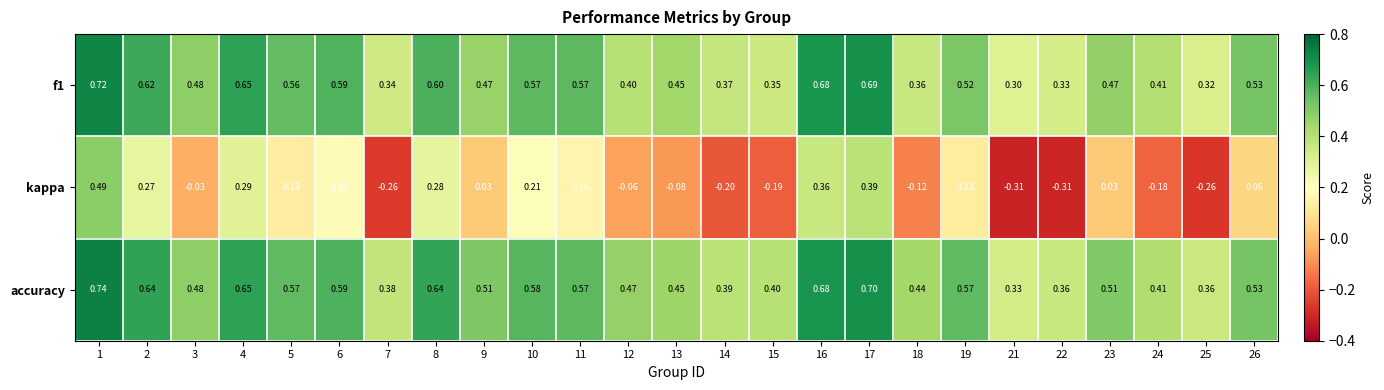

Which series has the largest range (max minus min)?

kappa